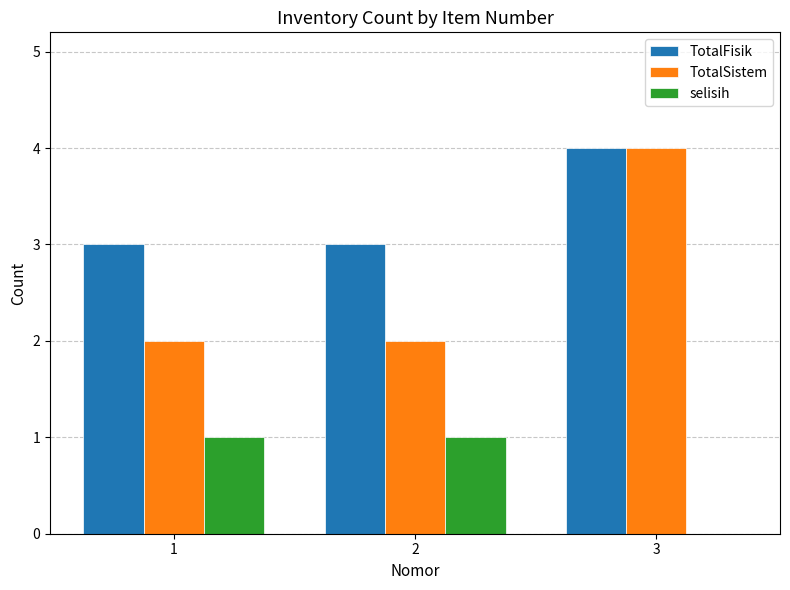

Is it true that TotalSistem equals 1 at 1?

False